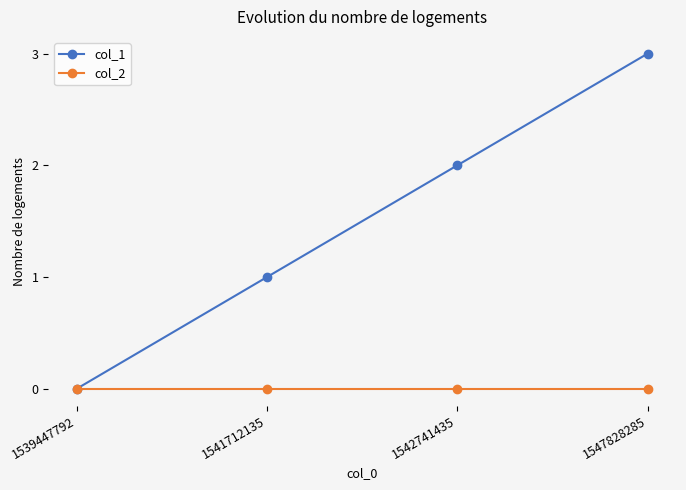

What value does the col_1 series have at 1542741435?

2